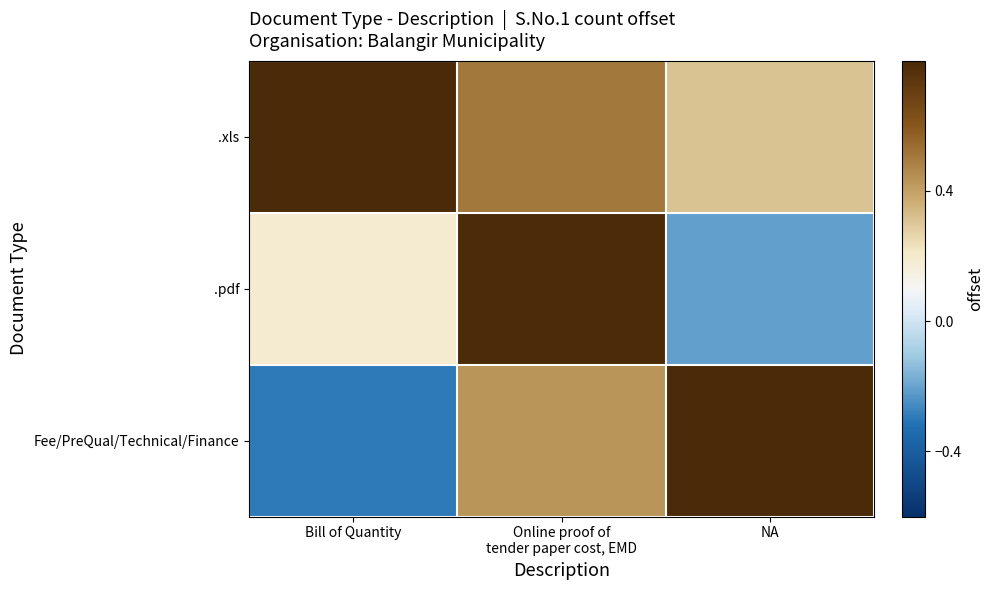

Which series has the widest spread of values?

Fee/PreQual/Technical/Finance